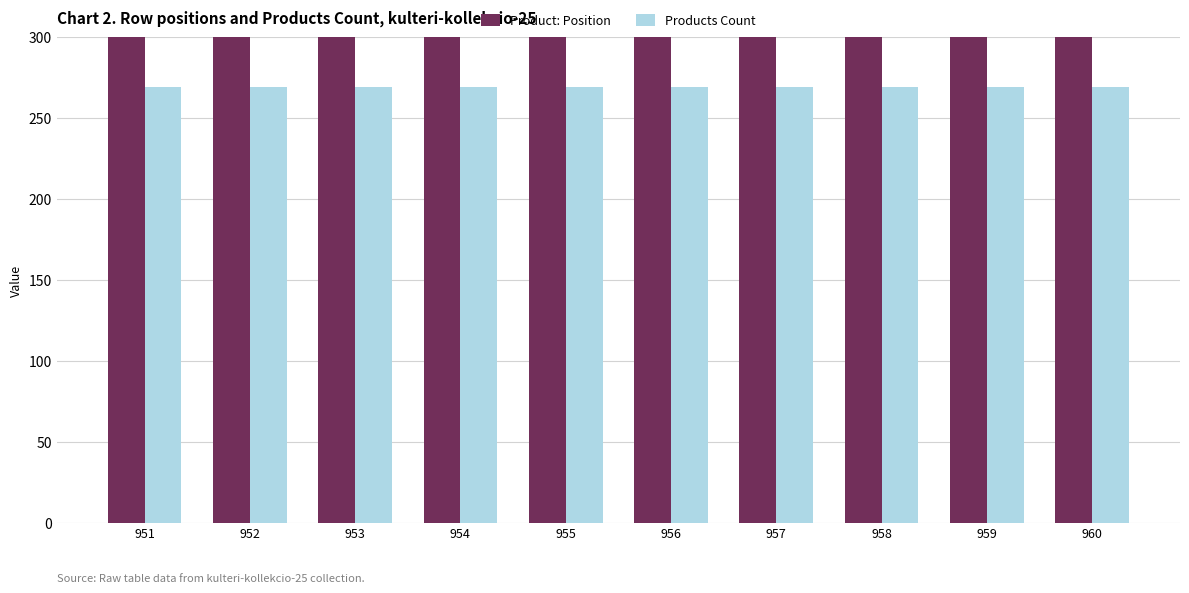

The Product: Position series shows 953 at 953. True or false?

True